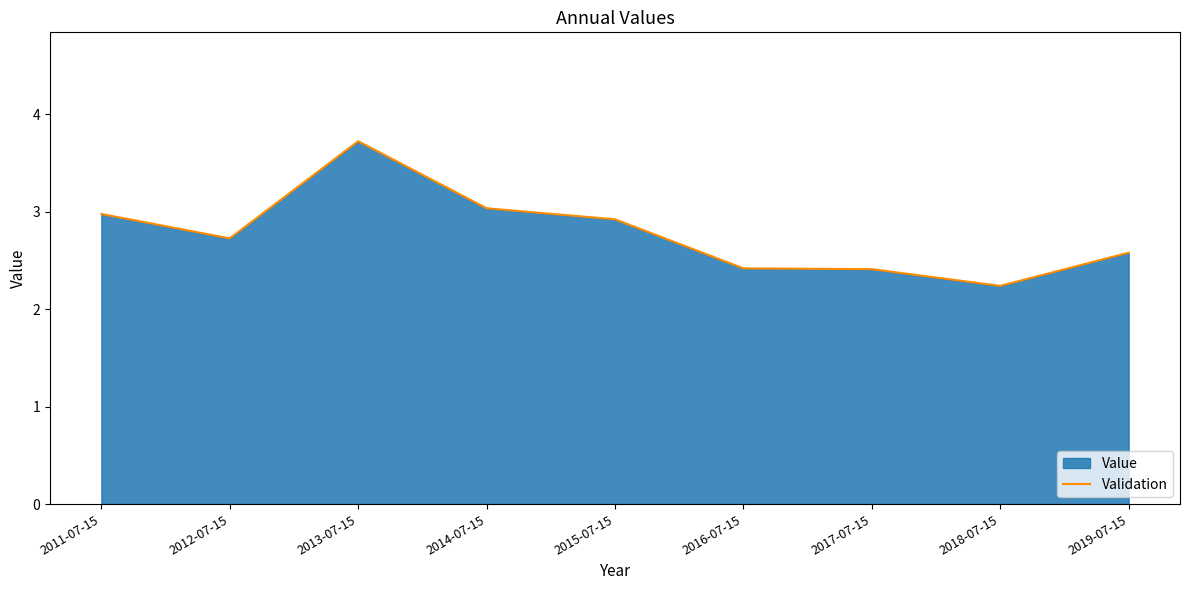

How many points are lower than both their immediate neighbors (excluding endpoints)?

2